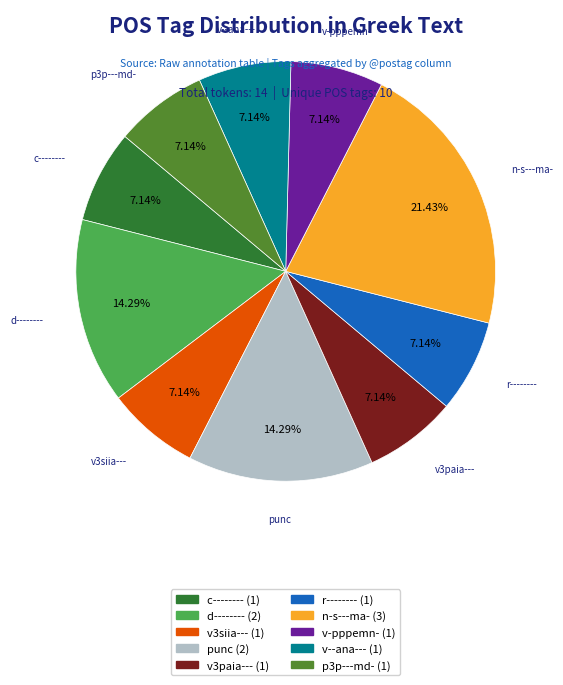

How many segments does this pie chart have?

10